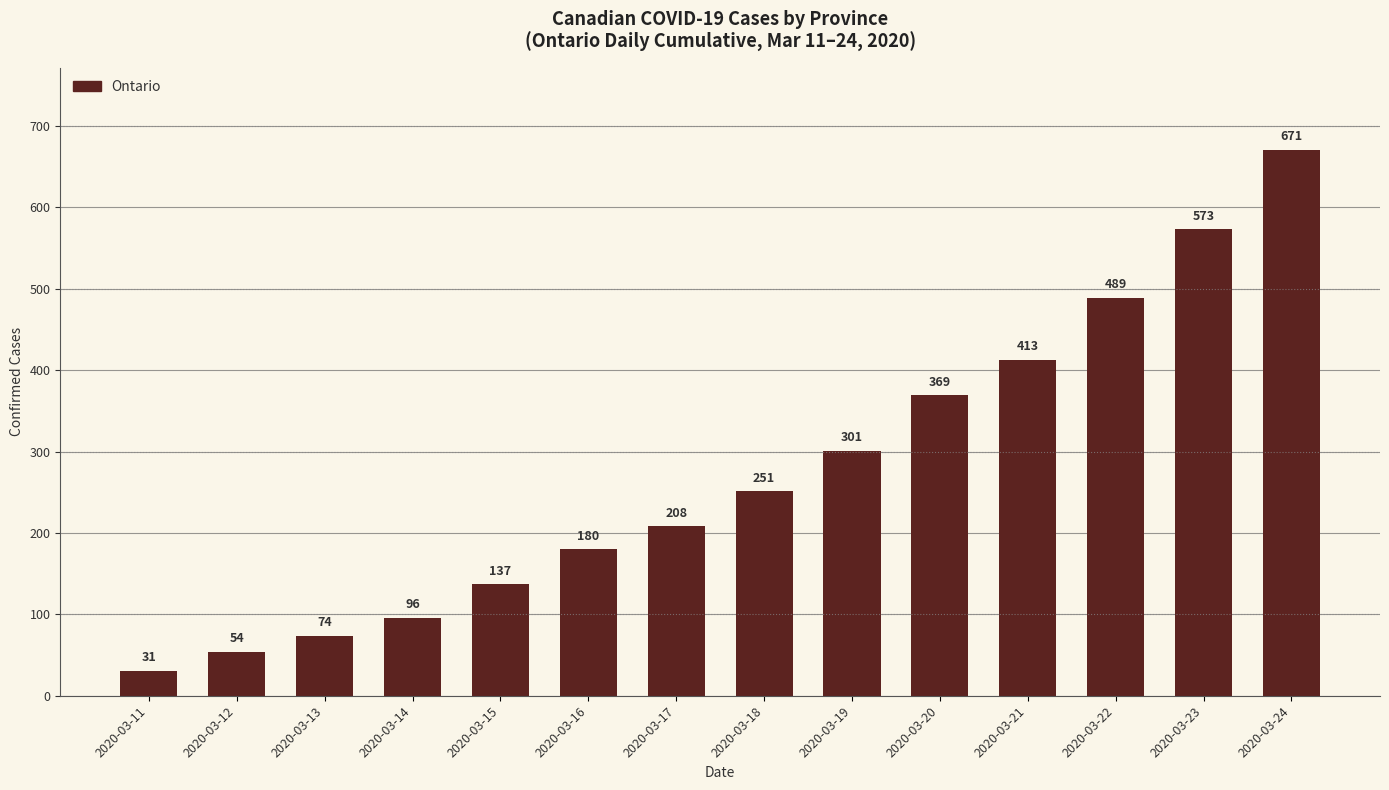

How many bars are there in total?

14